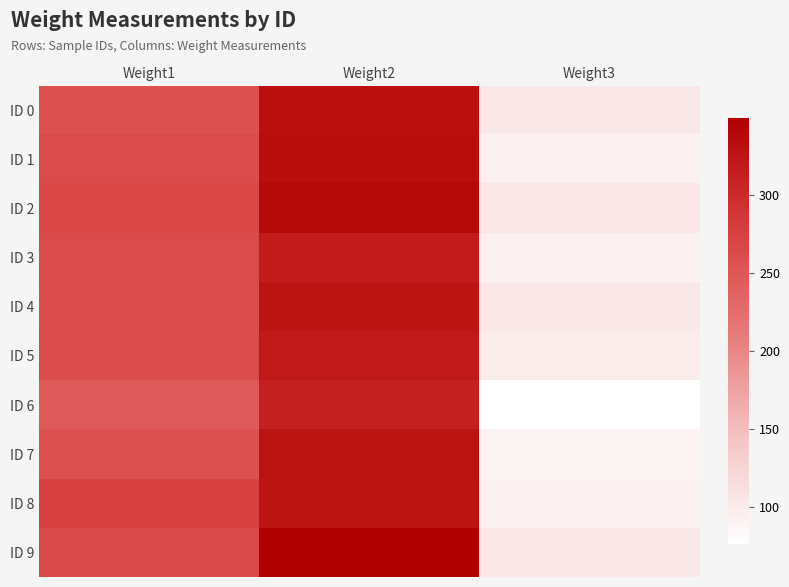

Which has a higher value, Weight2 or Weight3?

Weight2